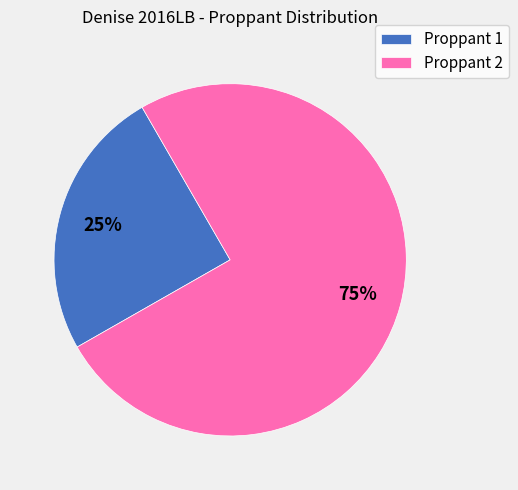

Is the sum of Proppant 2 and Proppant 1 greater than half?

Yes